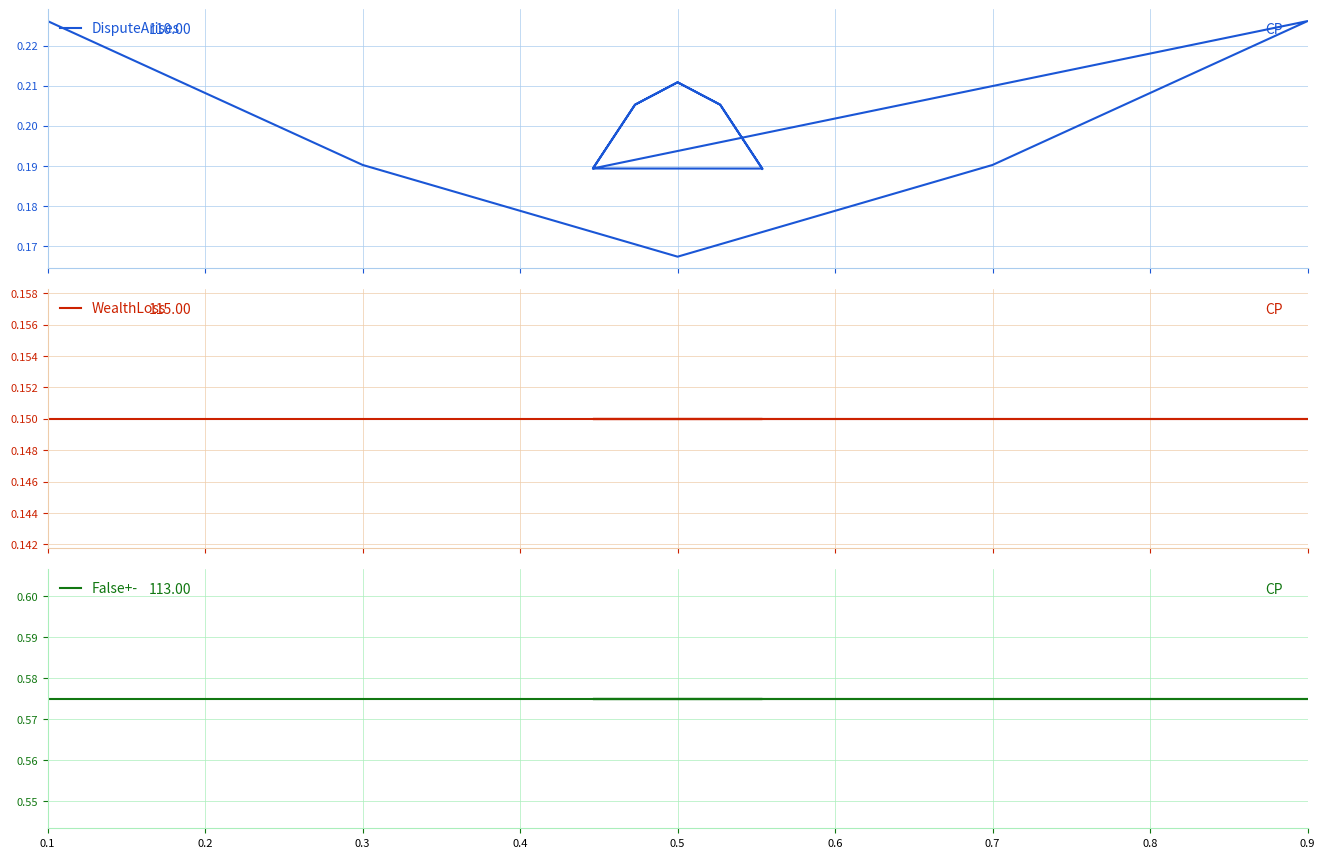

Which category has the highest value across all series?

0.1